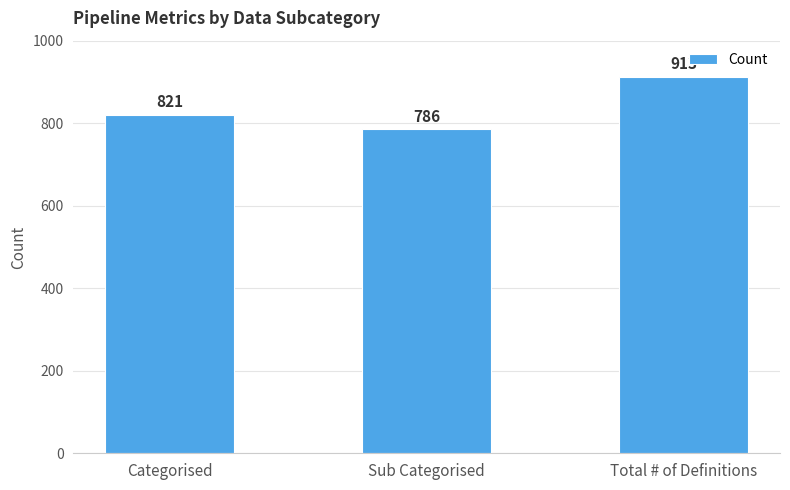

What is the difference between the second highest and minimum values?

35